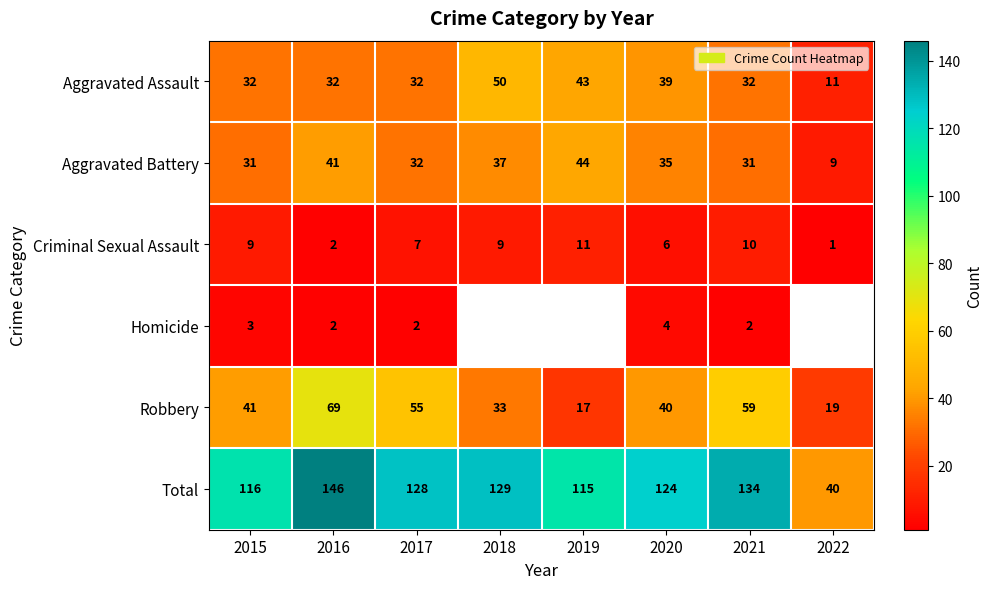

At how many categories does at least one series exceed 138?

1